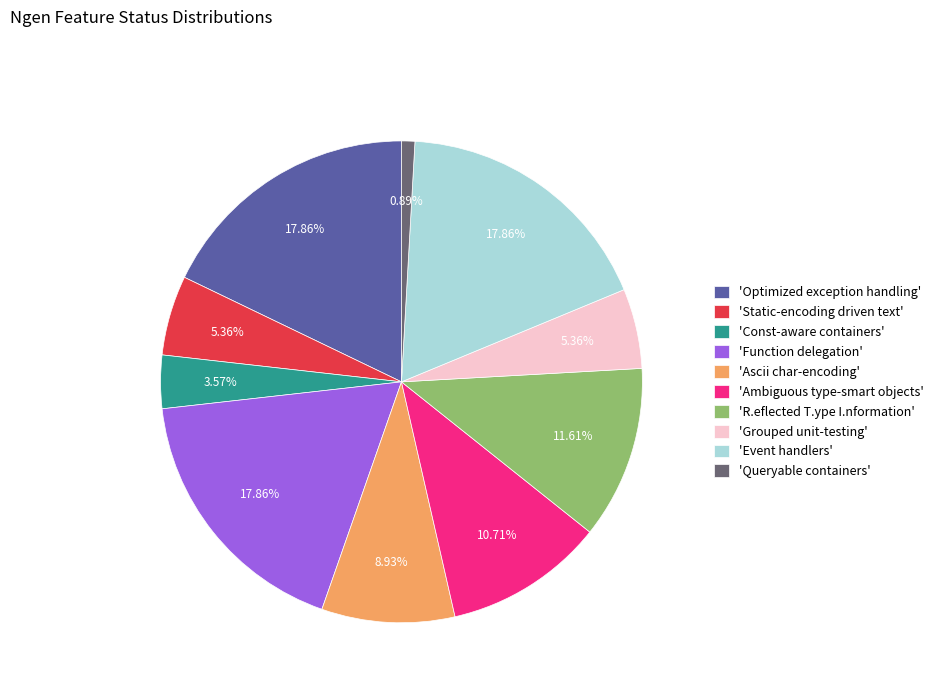

Is 'Static-encoding driven text' the majority of the pie?

No